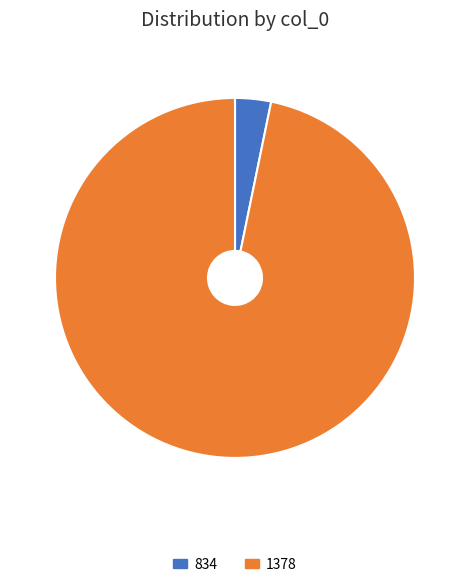

Which has a higher value, 834 or 1378?

1378